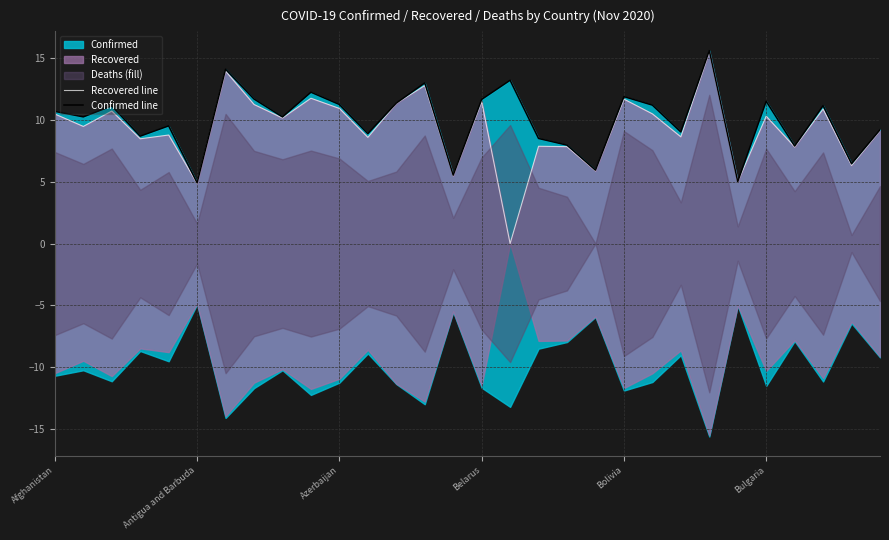

What is the sum of the Recovered line values at 17 and 8?

18.0